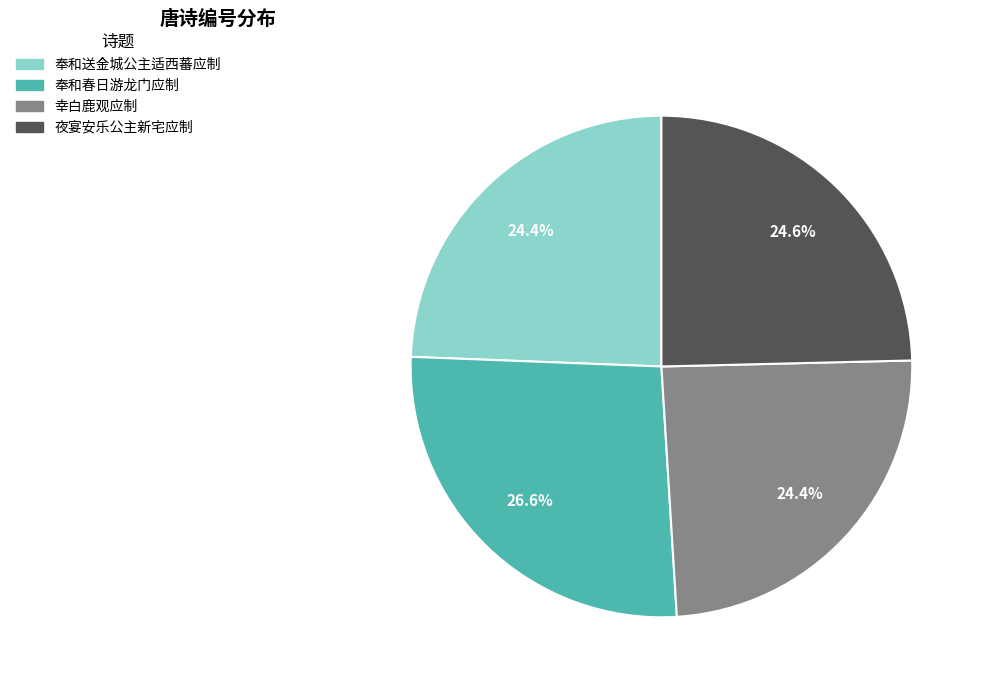

Does any single category account for the majority?

No